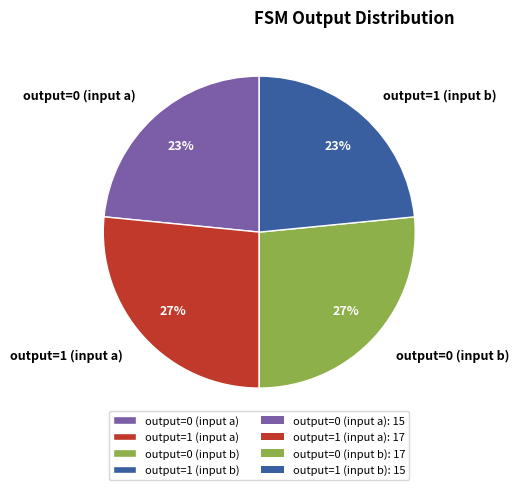

To the nearest percent, what is the combined percentage of output=0 (input b) and output=0 (input a)?

50%